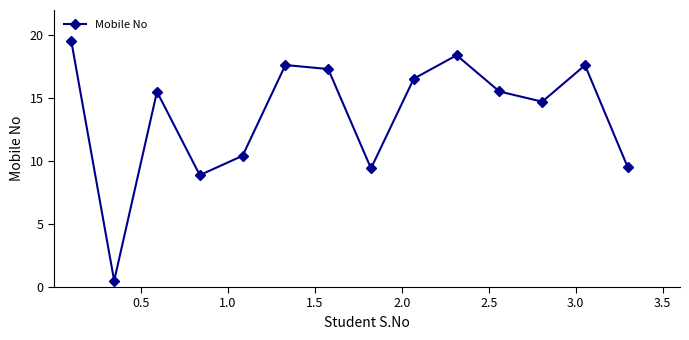

What is the difference between the maximum and minimum values?

19.0